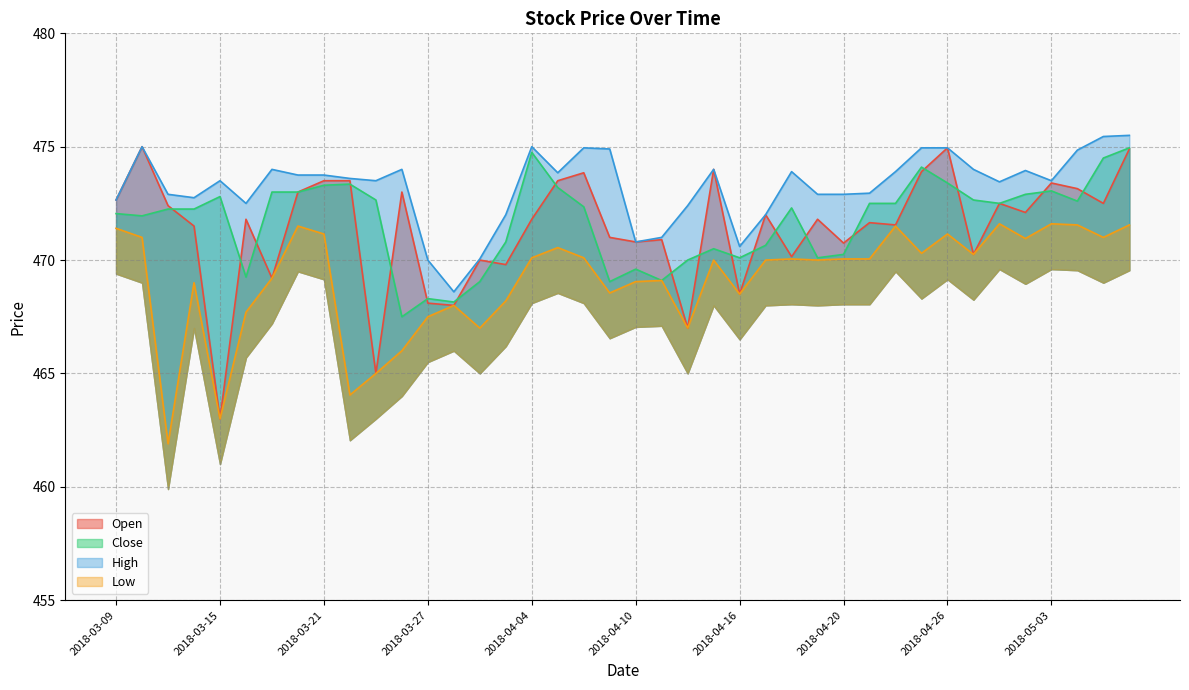

The Open series shows 468.0 at 2018-03-28. True or false?

True